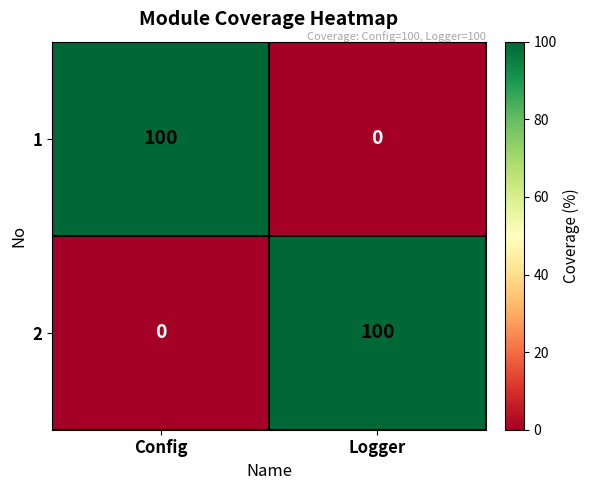

What is the sum of all 2 values?

100